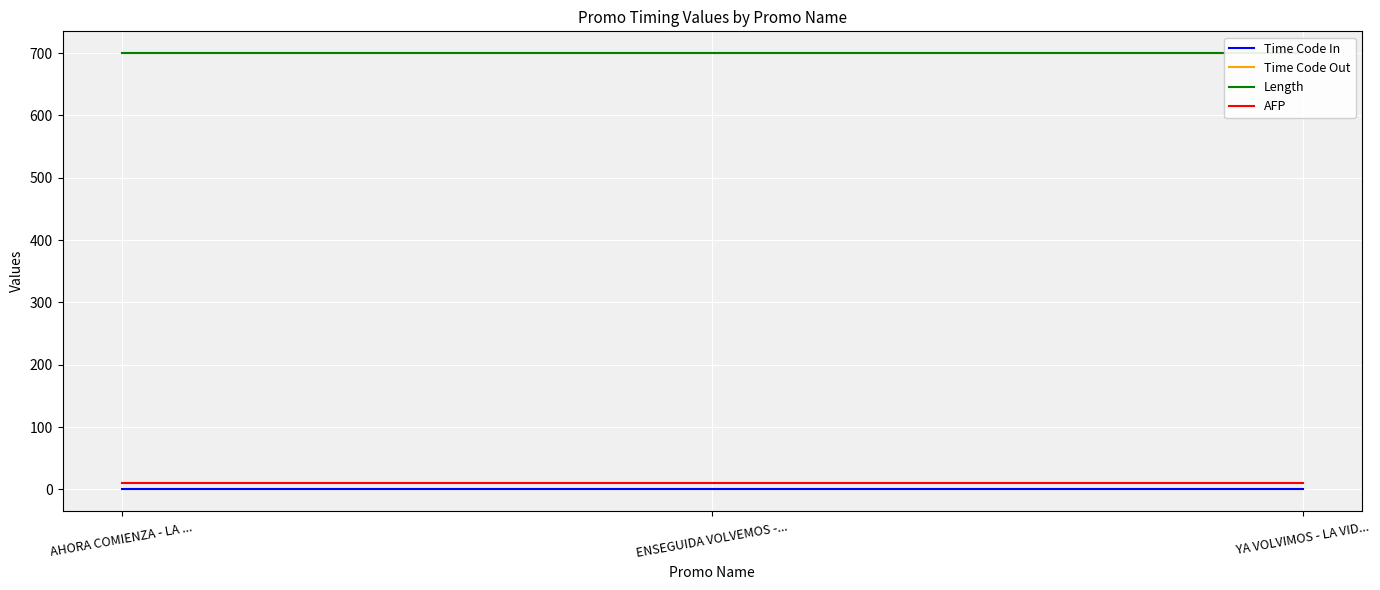

At YA VOLVIMOS - LA VID..., list the series in order from largest to smallest.

Time Code Out, Length, AFP, Time Code In